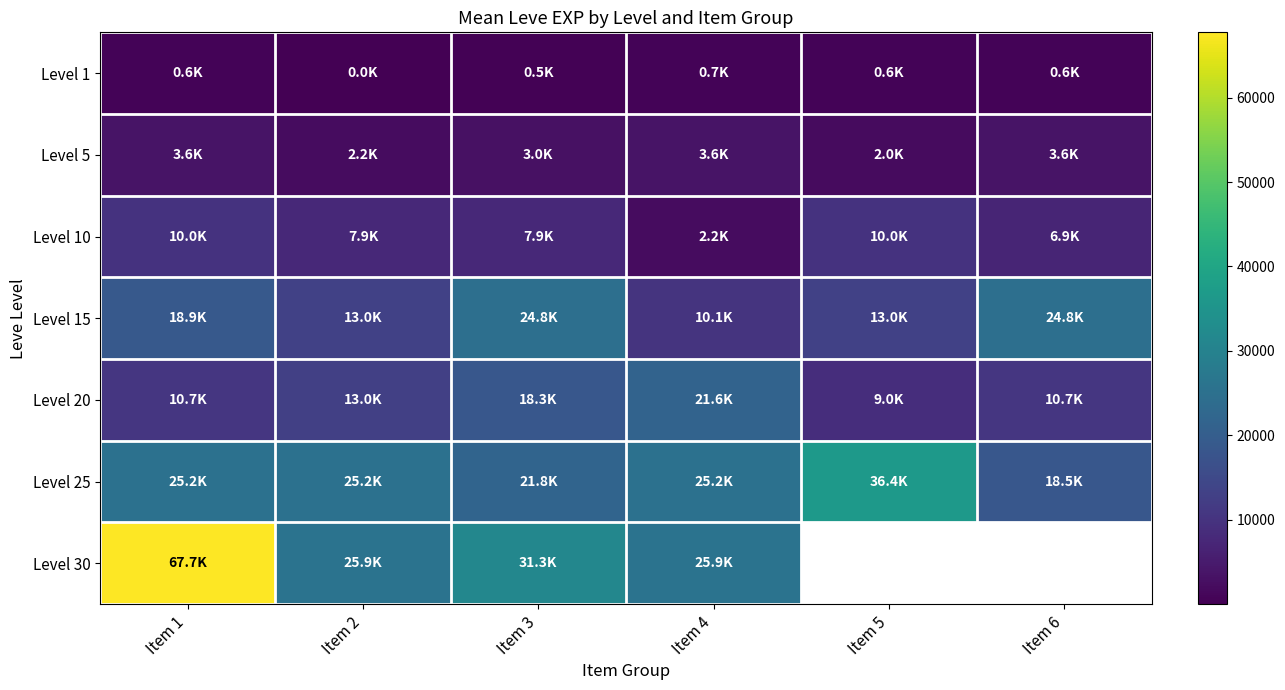

Between Item 3 and Item 5, which is larger?

Item 5